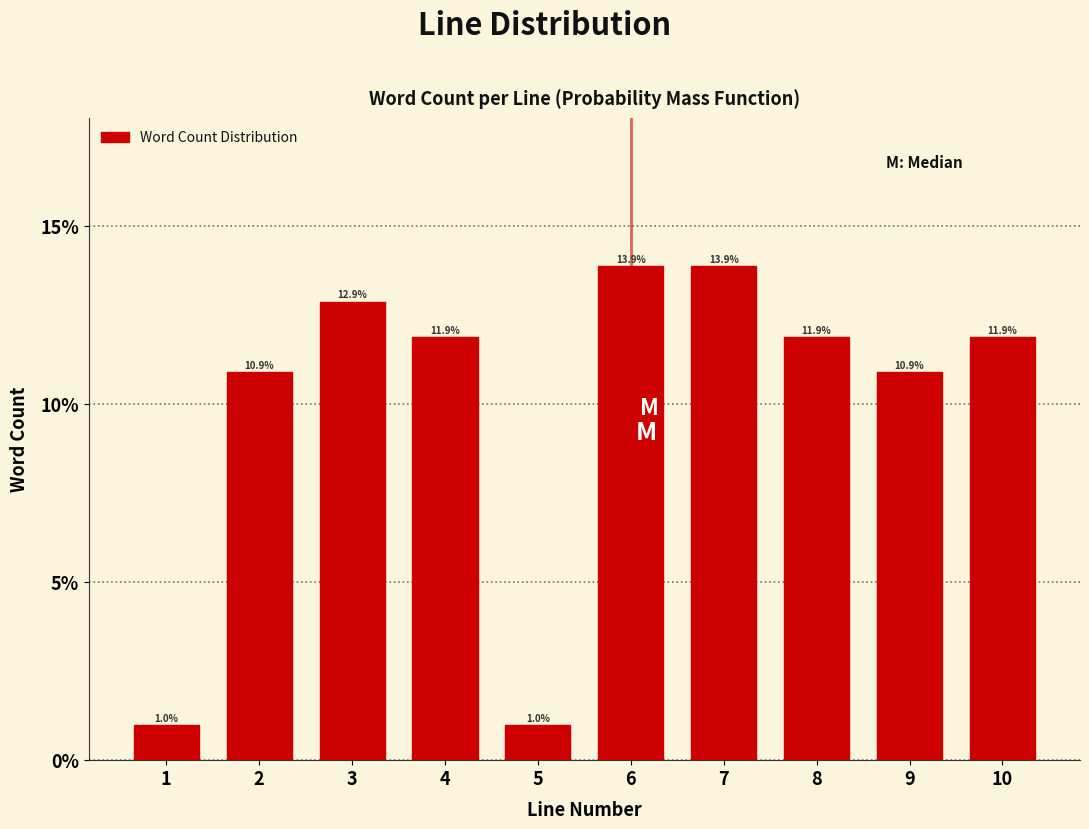

Reading right to left, extract all data points from this chart.

10=11.9	9=10.9	8=11.9	7=13.9	6=13.9	5=1.0	4=11.9	3=12.9	2=10.9	1=1.0